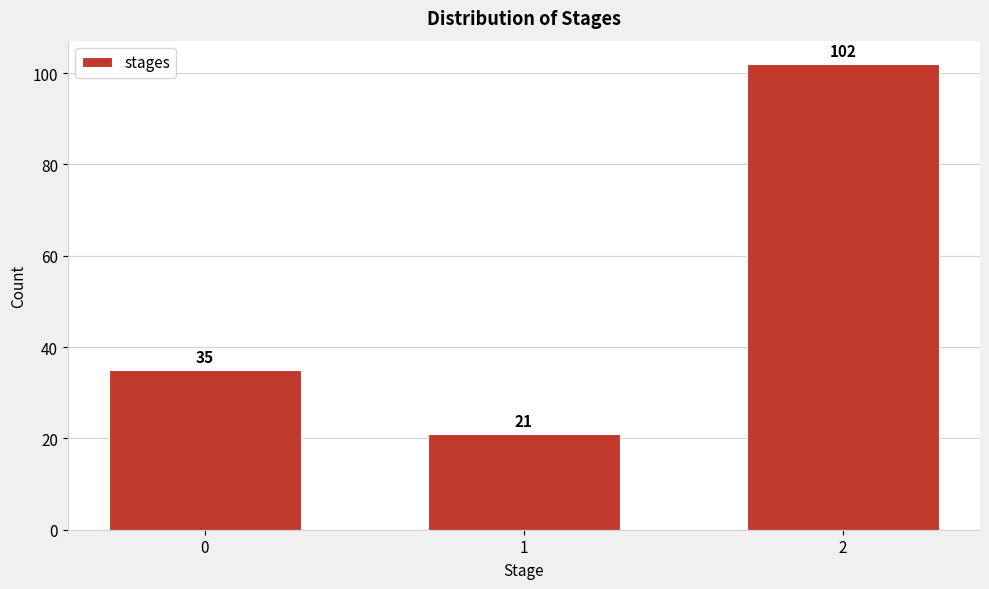

Reading right to left, list all the values displayed in this chart.

2=102	1=21	0=35